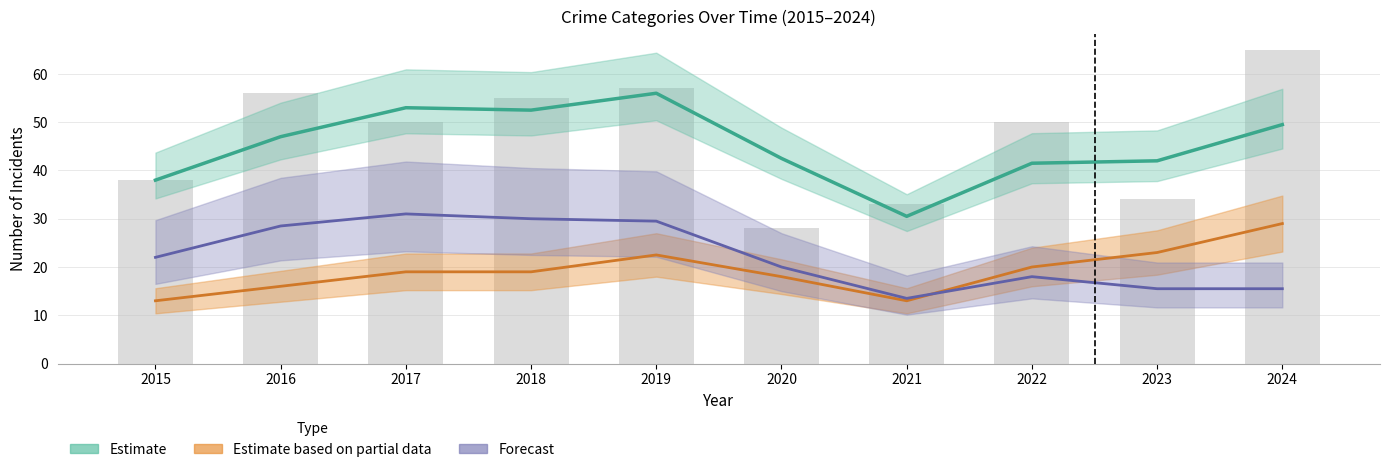

The chart shows a value of 29 at 2018. True or false?

False